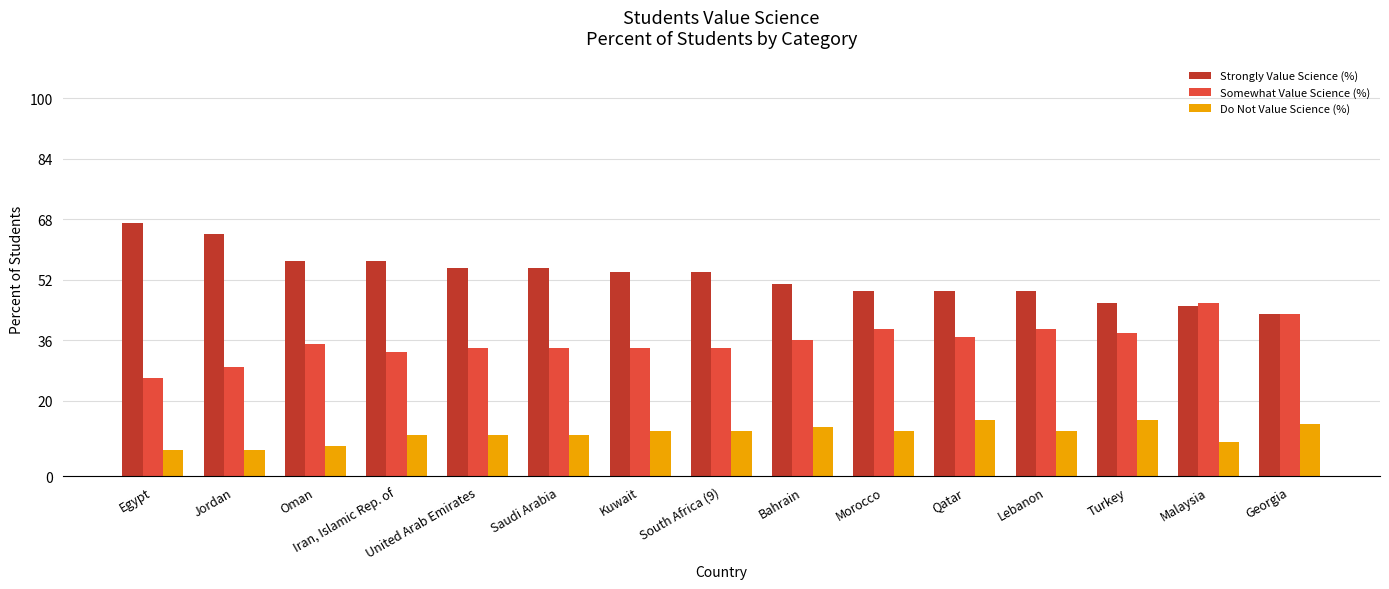

What is the sum of all Strongly Value Science (%) values?

795